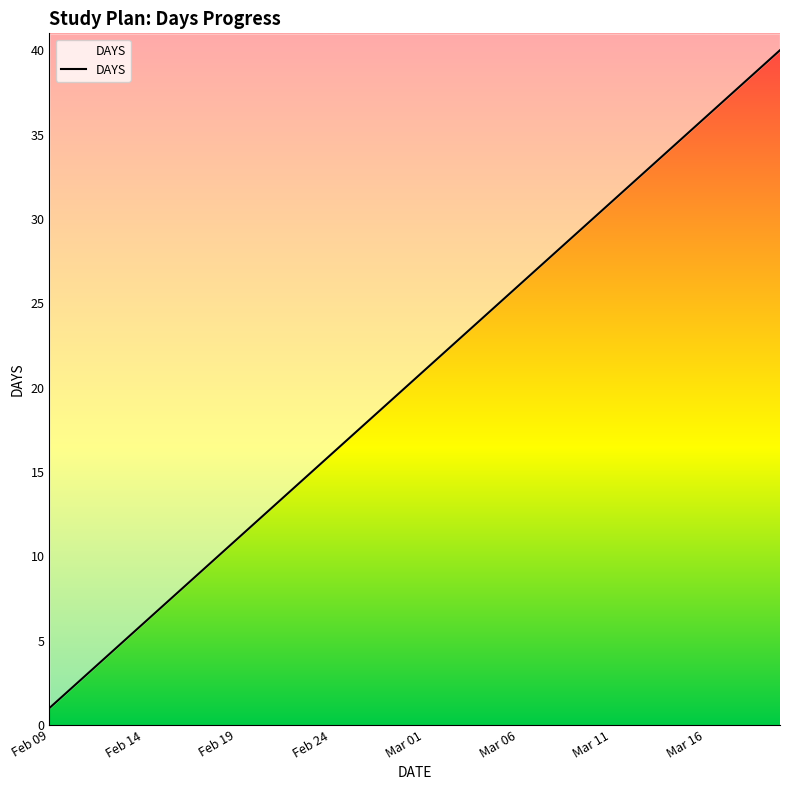

Does the chart display data point markers on the line(s)?

No